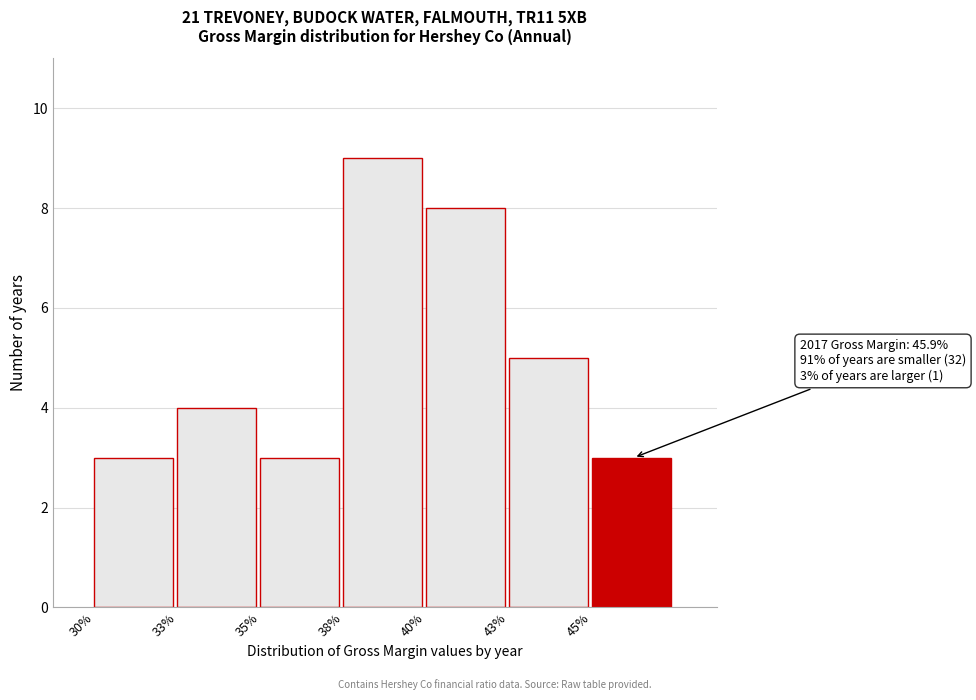

Reading left to right, transcribe all the data shown in this chart.

3	4	3	9	8	5	3